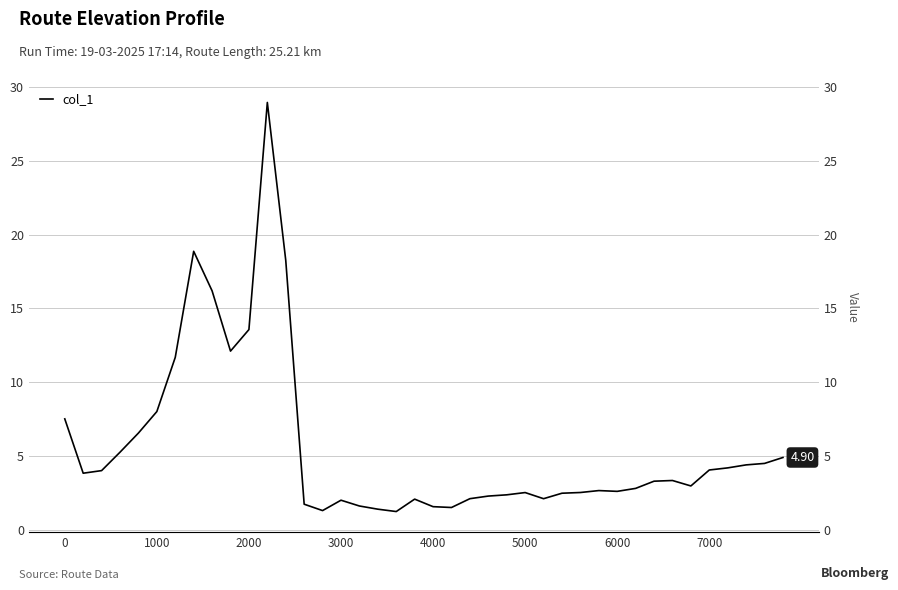

Reading left to right, what are all the values shown in this chart?

7.5	3.8	4.0	5.3	6.6	8.0	11.7	18.9	16.2	12.1	13.6	28.9	18.3	1.7	1.3	2.0	1.6	1.4	1.2	2.1	1.6	1.5	2.1	2.3	2.4	2.5	2.1	2.5	2.5	2.7	2.6	2.8	3.3	3.3	3.0	4.1	4.2	4.4	4.5	4.9